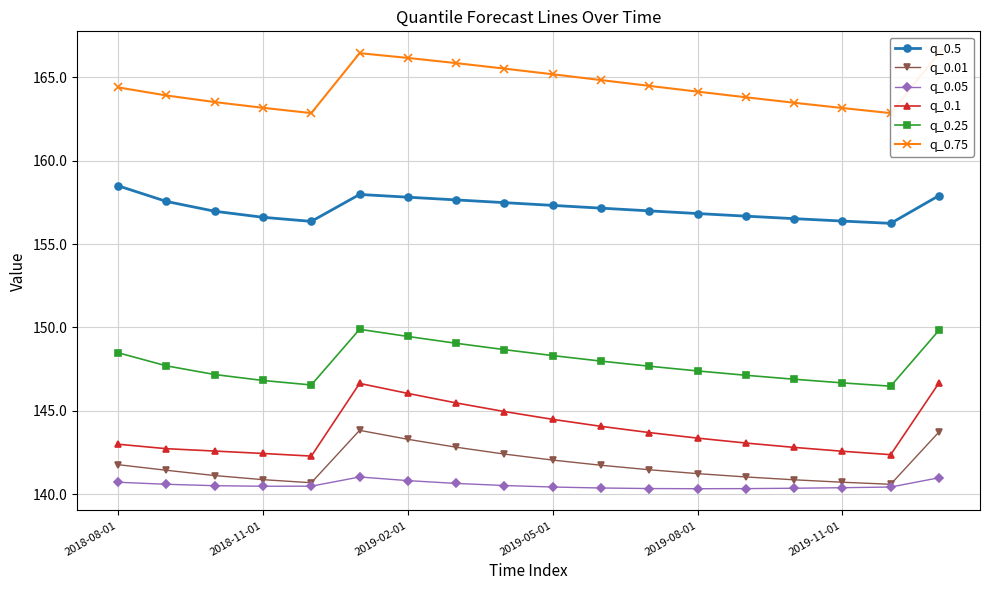

How many values in the q_0.5 series are below 157?

9